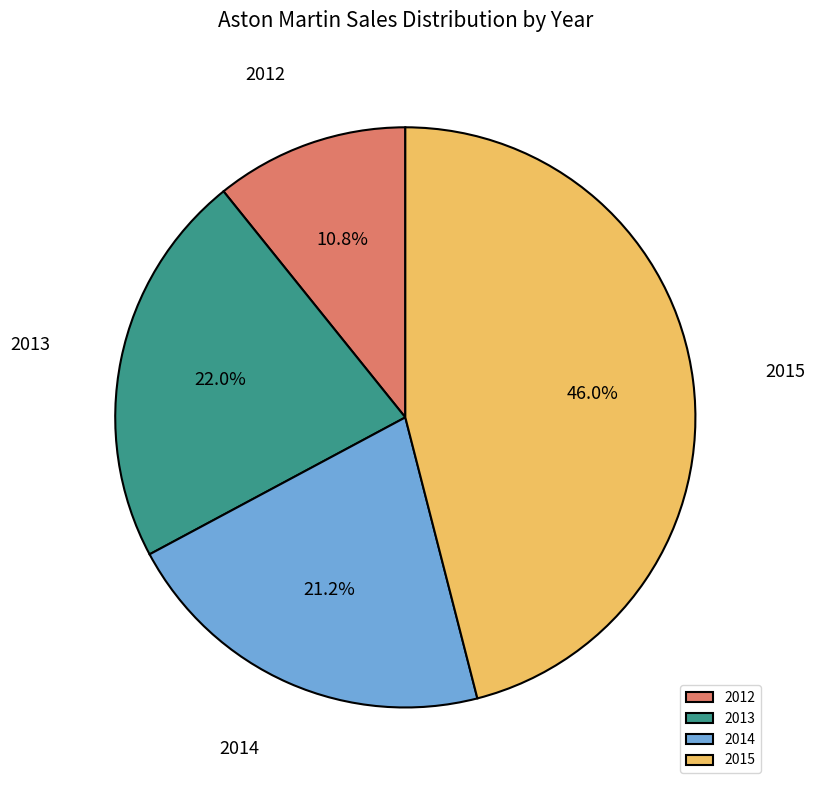

Is the sum of 2012 and 2014 greater than half?

No